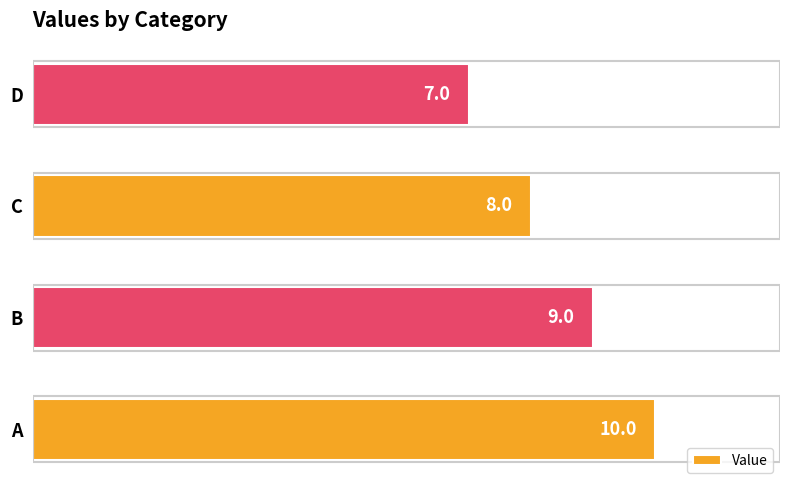

Does the chart contain any negative values?

No